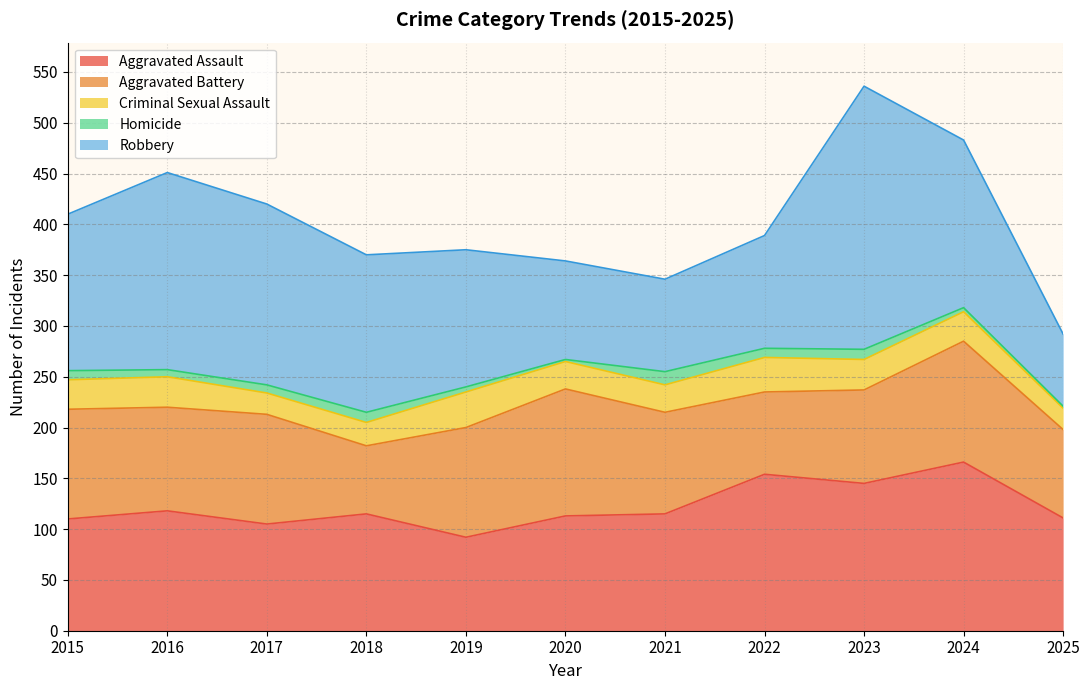

Which series changed the most between 2017 and 2025?

Robbery